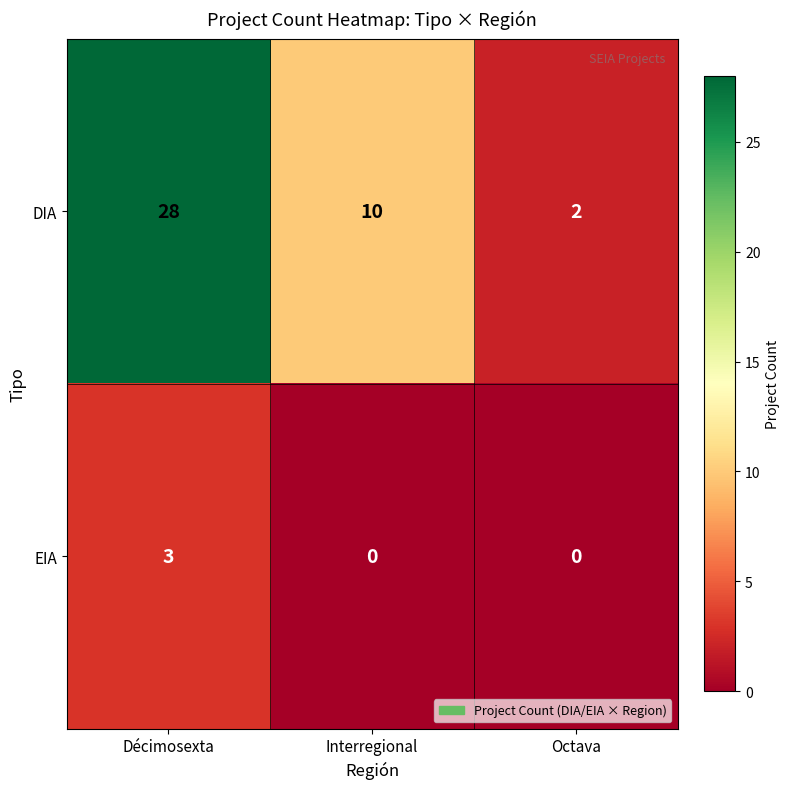

At which category does the chart reach its peak across all series?

Décimosexta